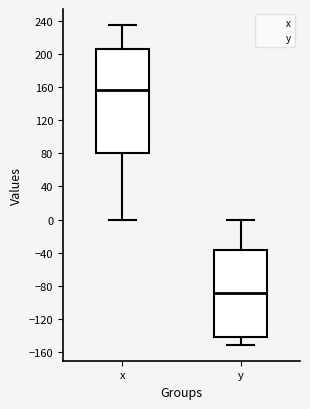

Reading left to right, transcribe this box plot: for each box, give where its median line is, the range the box spans, and where its two whiskers end, as read against the y-axis. The values are not printed on the chart, so give them approximately, as read against the axis.

x: median 155, box 80 to 205, whiskers 0 to 235
y: median -90, box -140 to -35, whiskers -150 to 0